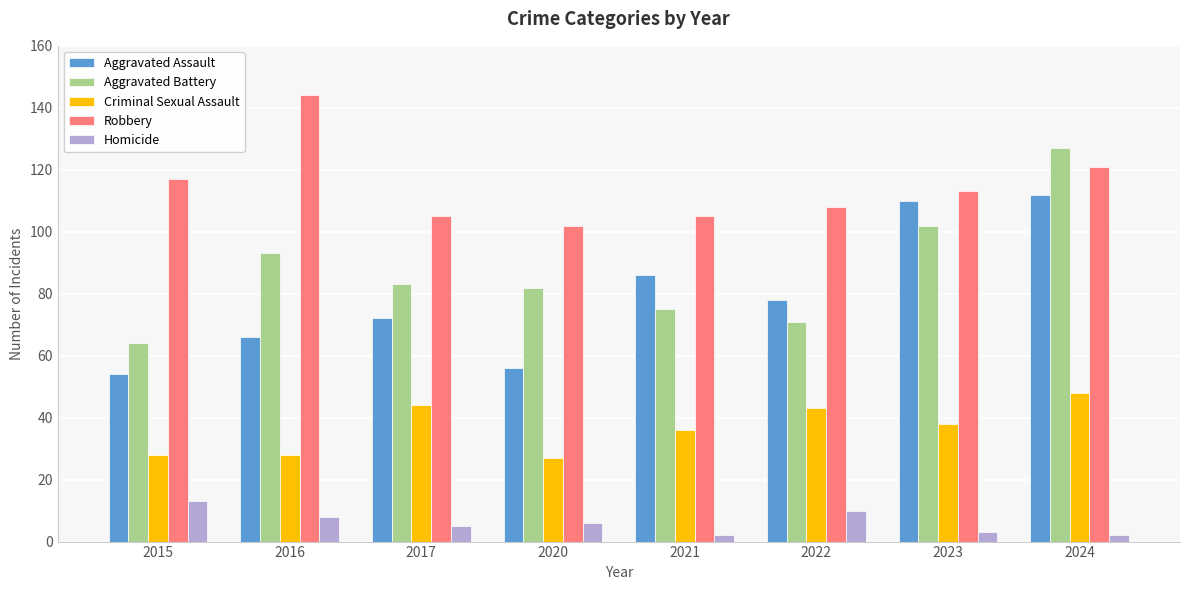

What is the difference between the maximum and second lowest values in the Aggravated Assault series?

56